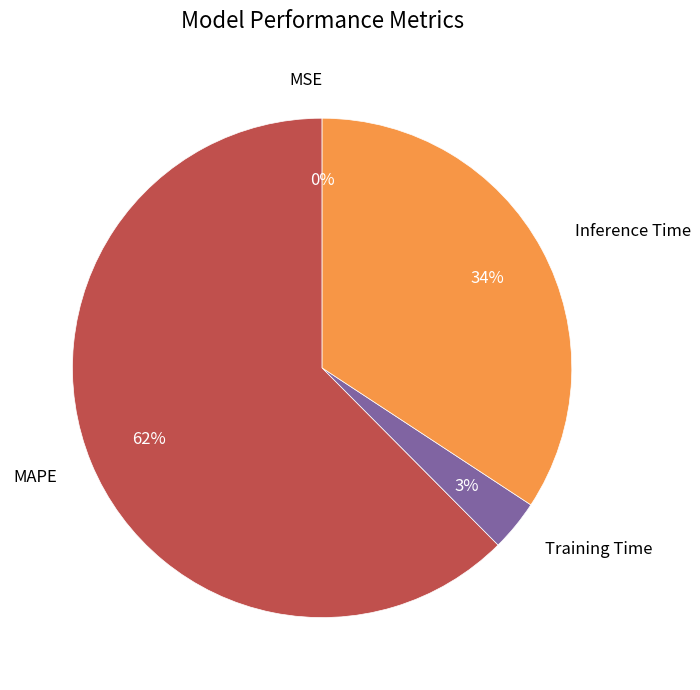

Is there any slice that represents more than half of the pie?

Yes